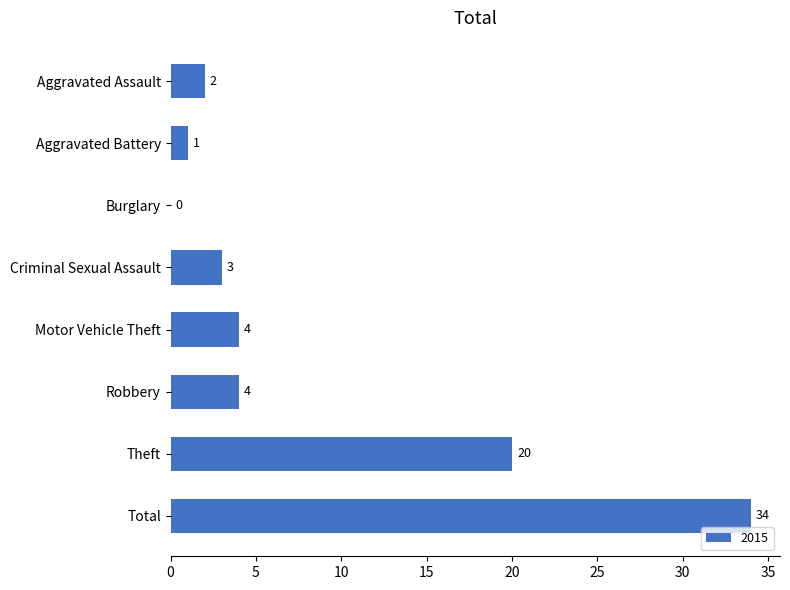

What is the sum of the values at Burglary and Total?

34